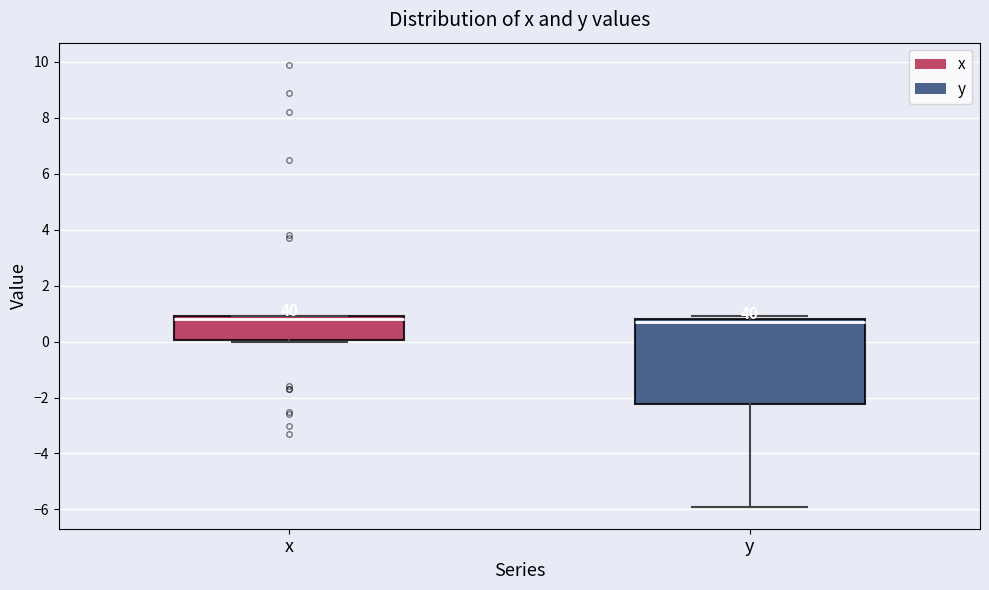

Reading left to right, transcribe this box plot: for each box, give where its median line is, the range the box spans, and where its two whiskers end, as read against the y-axis. The values are not printed on the chart, so give them approximately, as read against the axis.

x: median 0.8, box 0.0 to 1.0, whiskers 0.0 (just below the box's lower edge) to 1.0
y: median 0.8 (just below the box's upper edge), box -2.2 to 0.8, whiskers -5.8 to 1.0